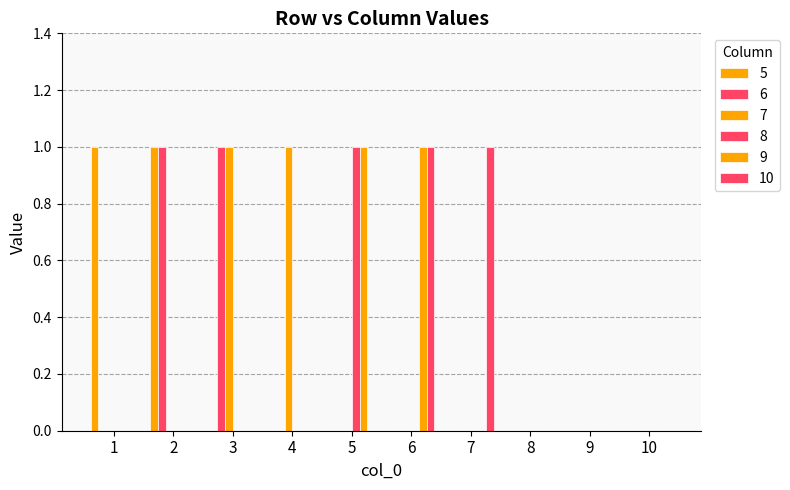

Count the number of data series in this chart.

6